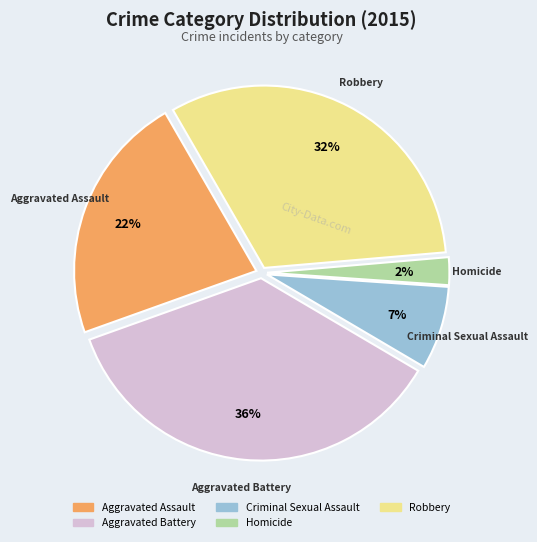

Does Robbery account for over 50% of the chart?

No